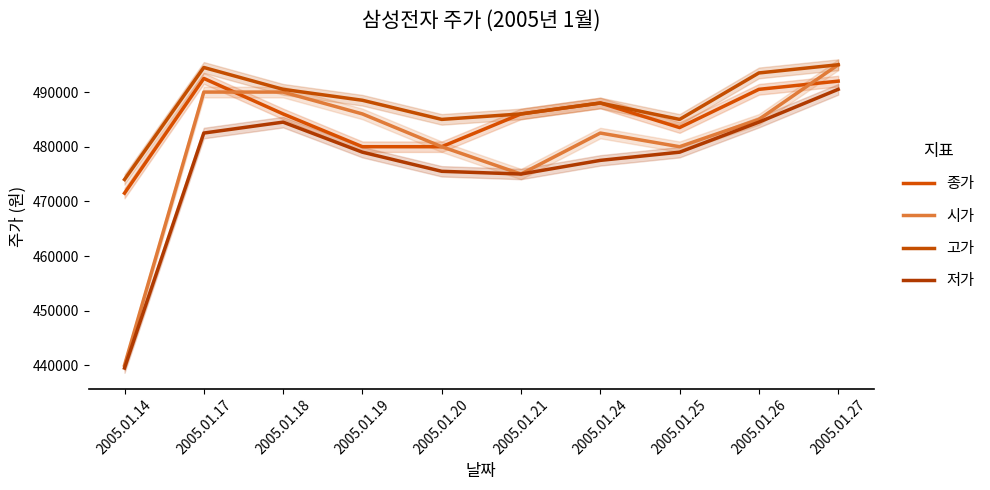

True or false: 저가 and 시가 intersect in this chart.

False